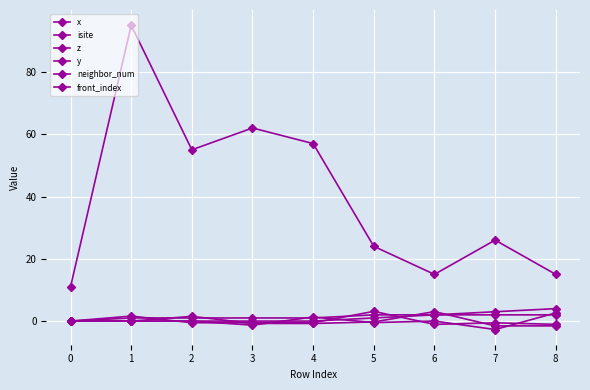

How many lines are shown in the chart?

6